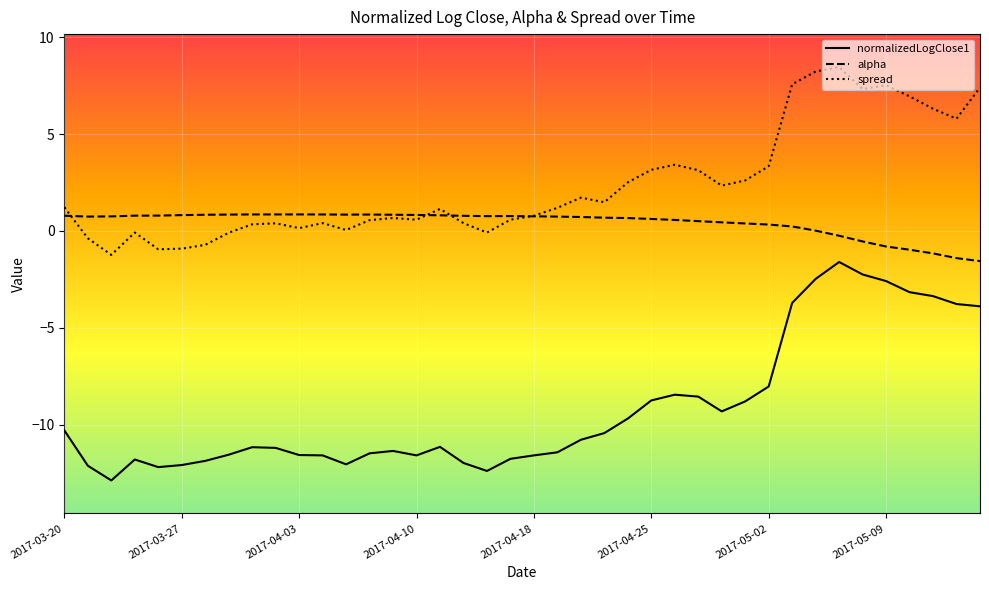

At how many categories does at least one series exceed 6?

8